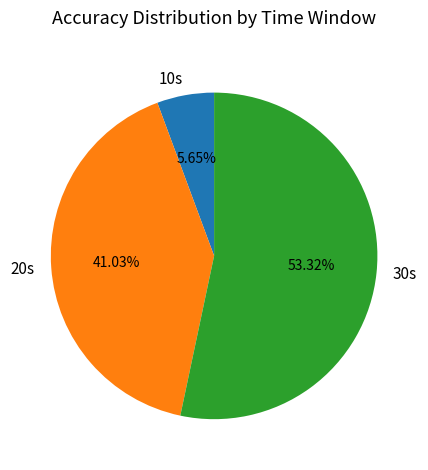

What percentage is NOT represented by 20s?

59.0%